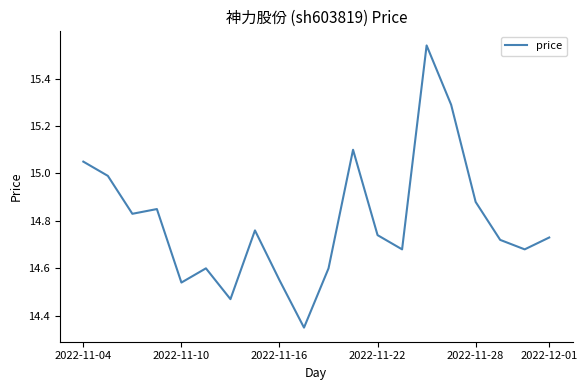

What is the difference between the maximum and minimum values?

1.2